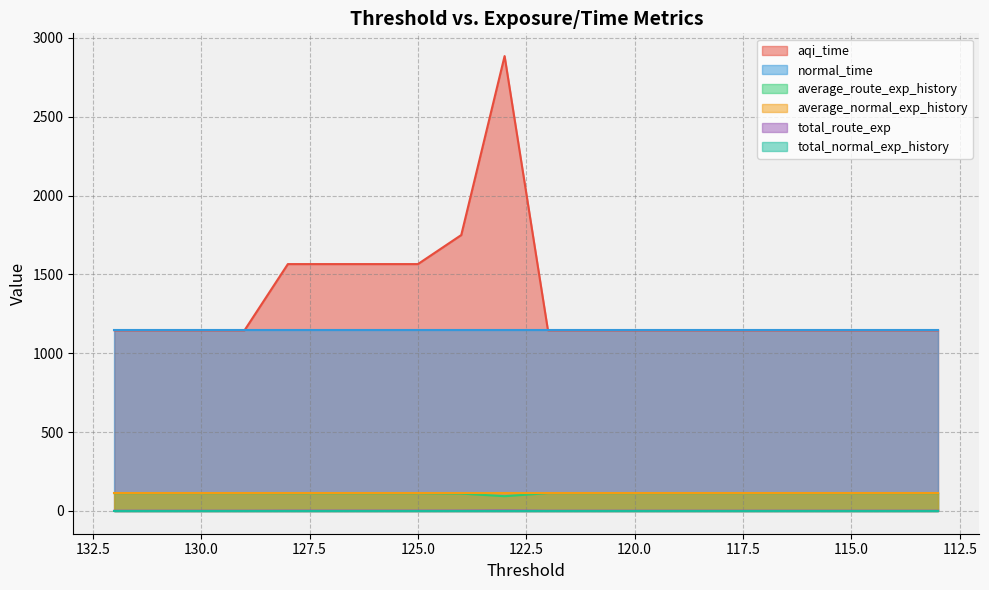

What is the difference between the maximum and minimum values in the total_route_exp series?

1.8